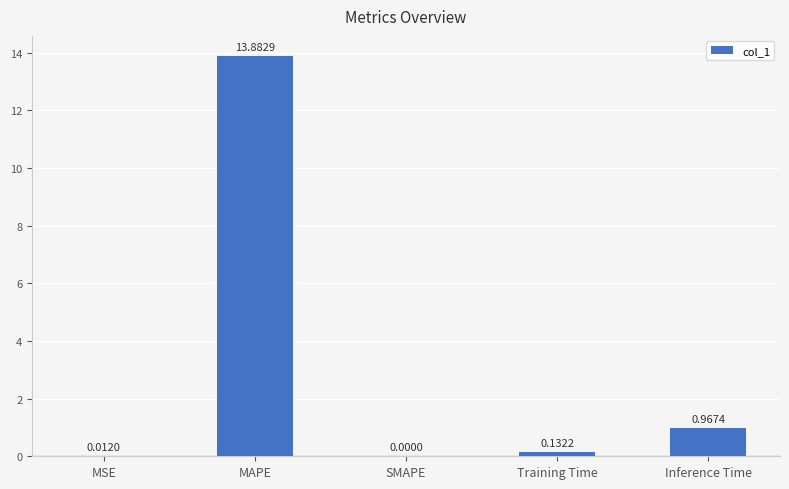

Where is the data nearest to the value 6?

Inference Time